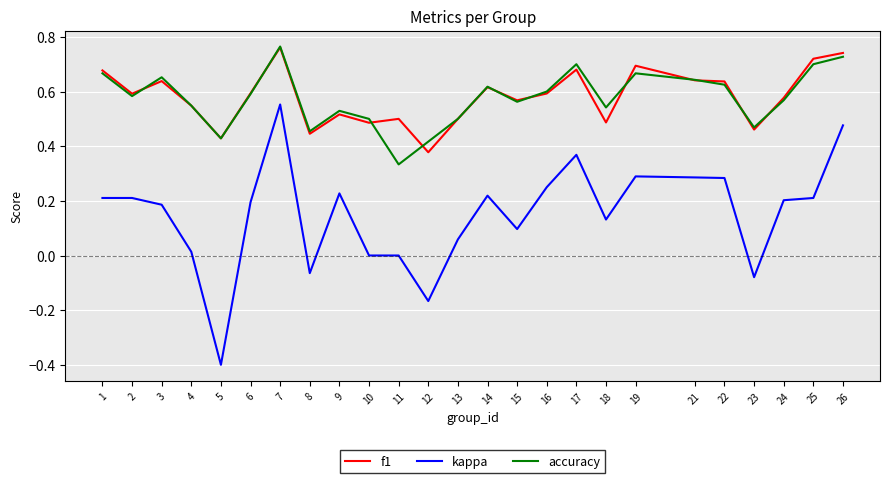

At which label is accuracy closest to 0?

11